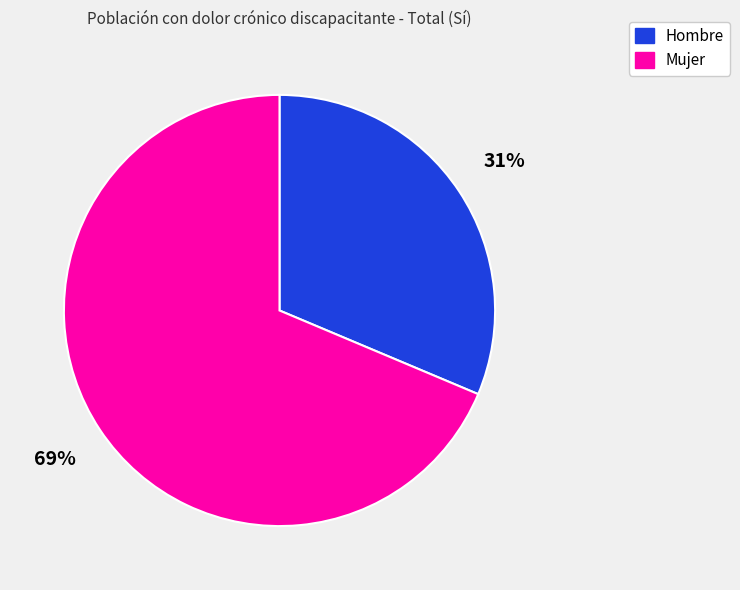

What is the majority slice?

Mujer